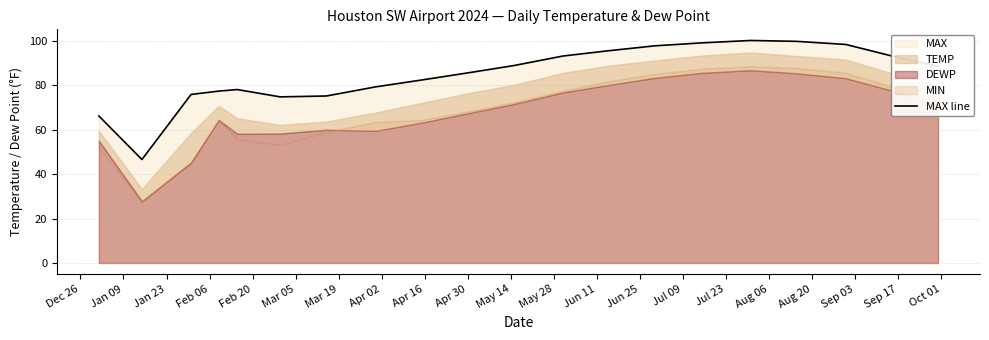

What is the minimum value shown in the chart?

46.6